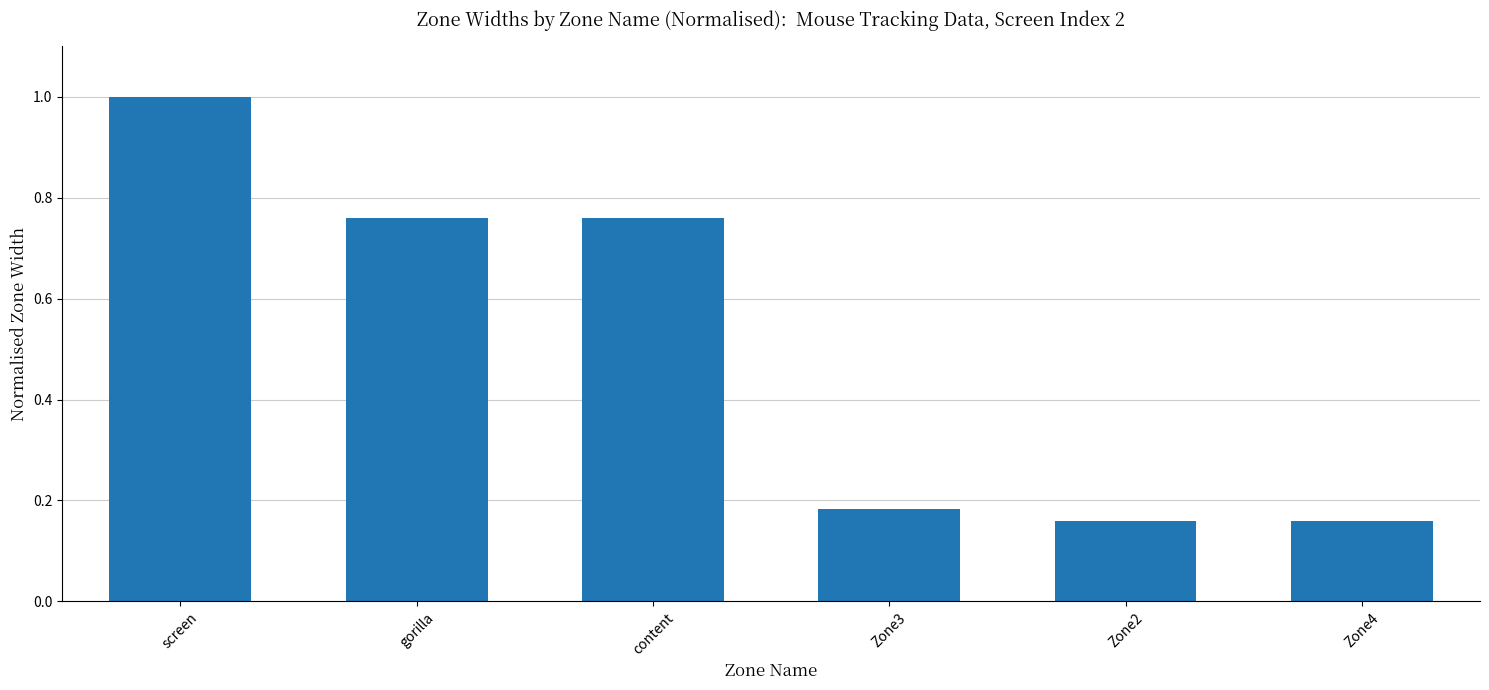

Is it true that the value at Zone3 is 0.3?

False